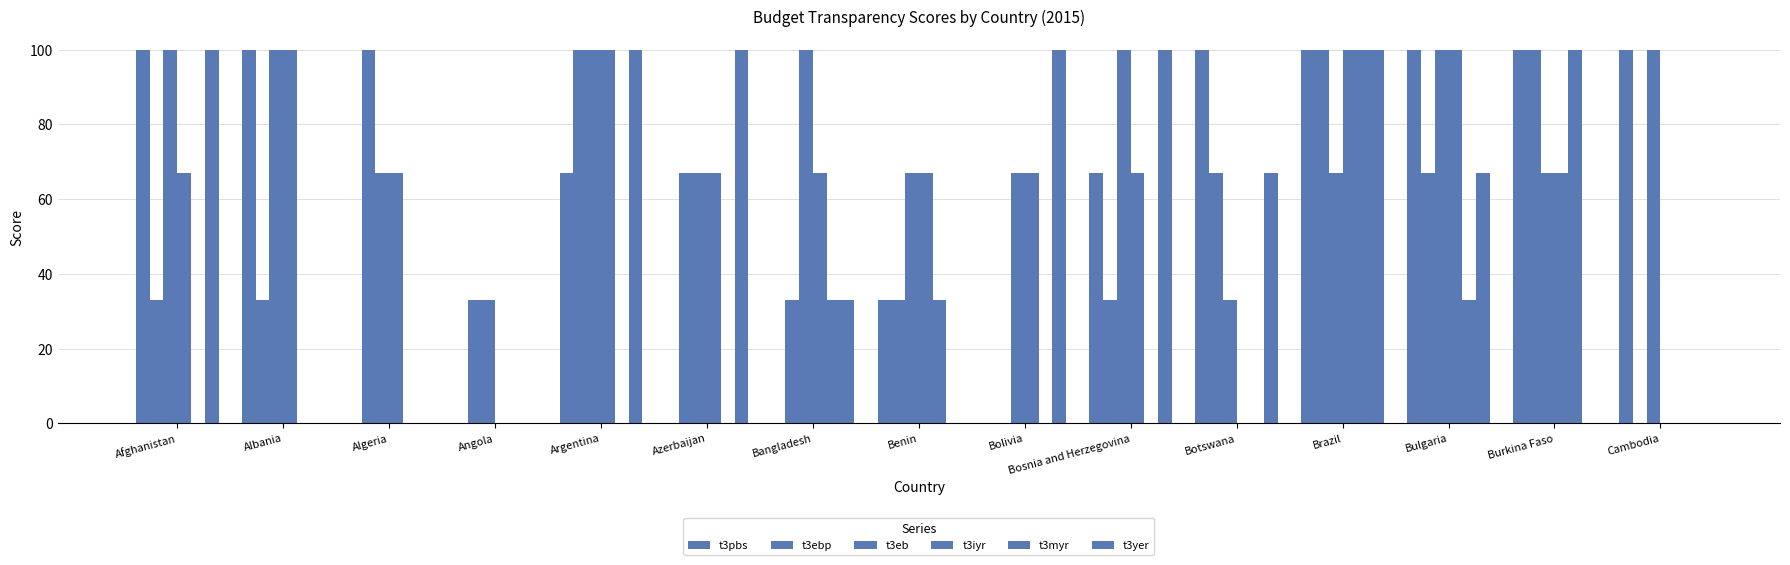

What is the label of the 9th bar from the right?

Bangladesh